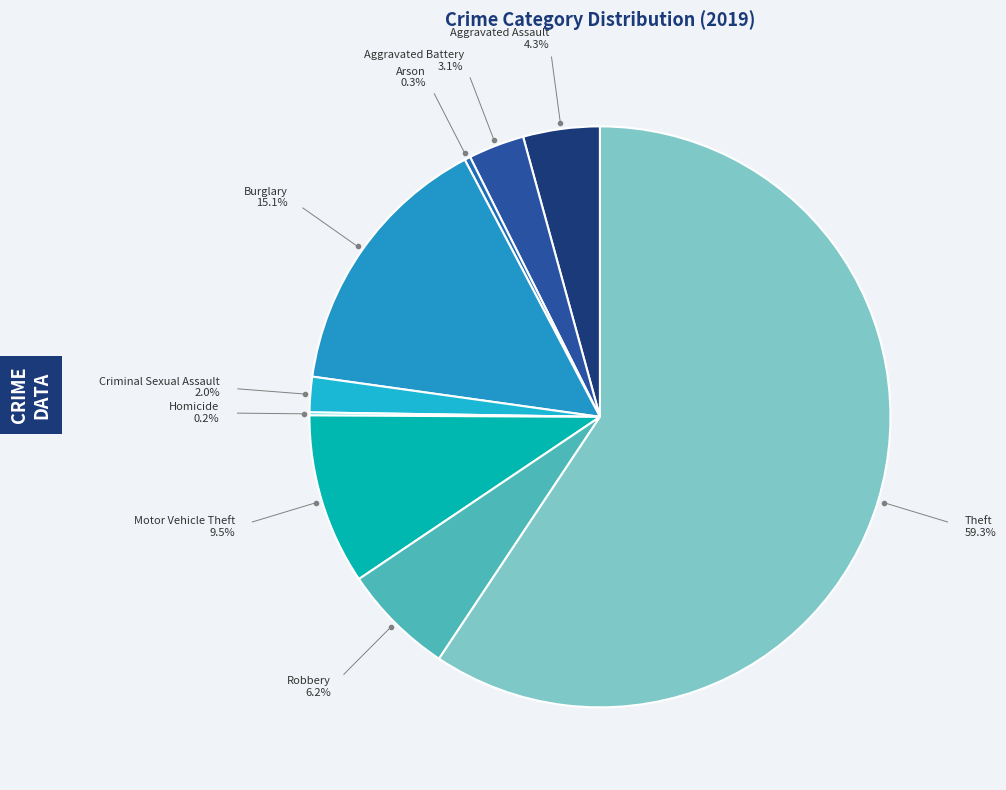

Is there a majority slice in this chart?

Yes